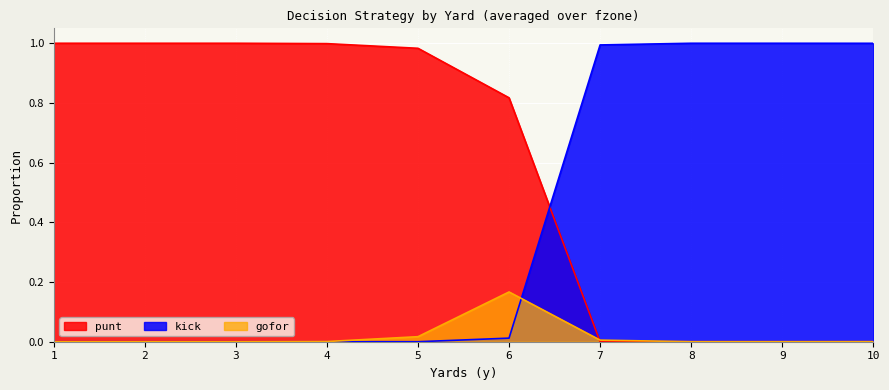

Does the chart display data point markers on the line(s)?

No